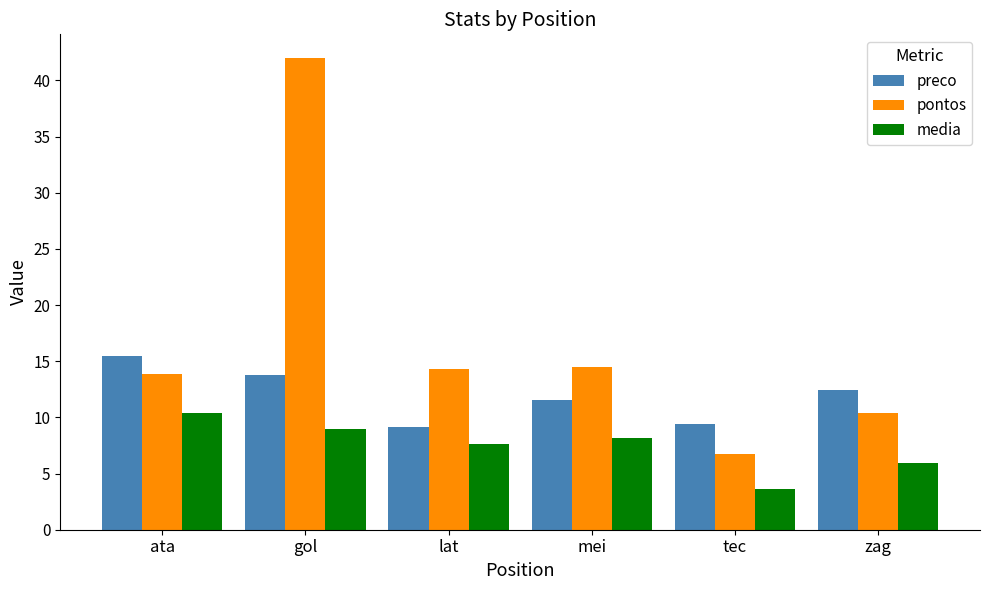

Which series has the largest total across all categories?

pontos